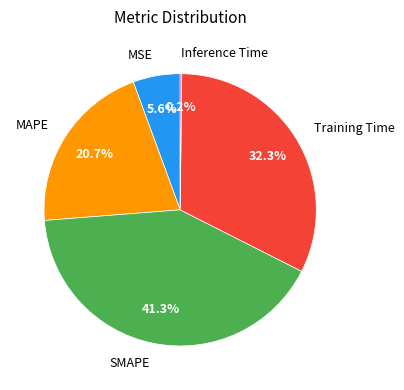

What is the total percentage of Training Time and MSE?

37.9%